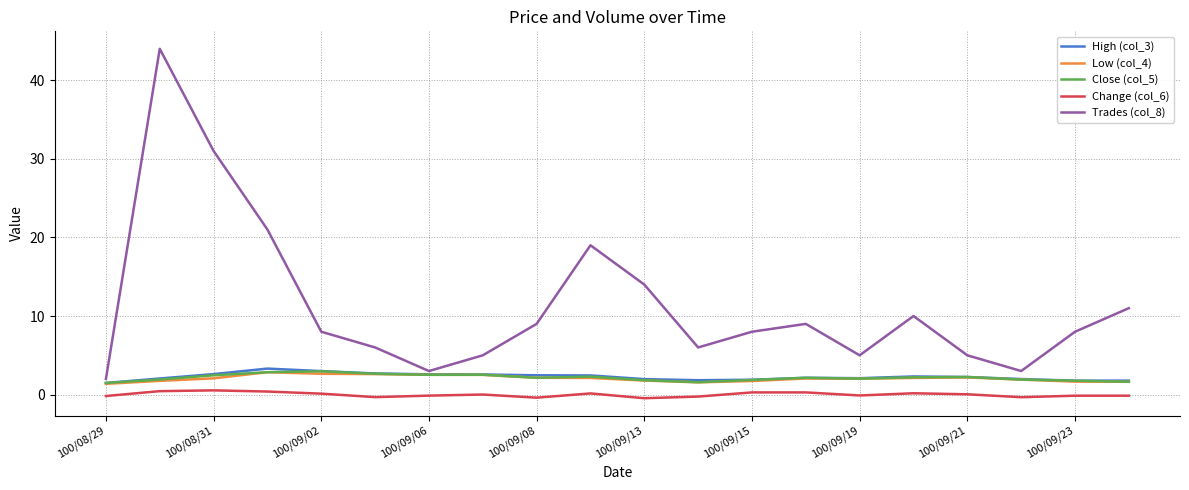

Which series has the widest spread of values?

Trades (col_8)